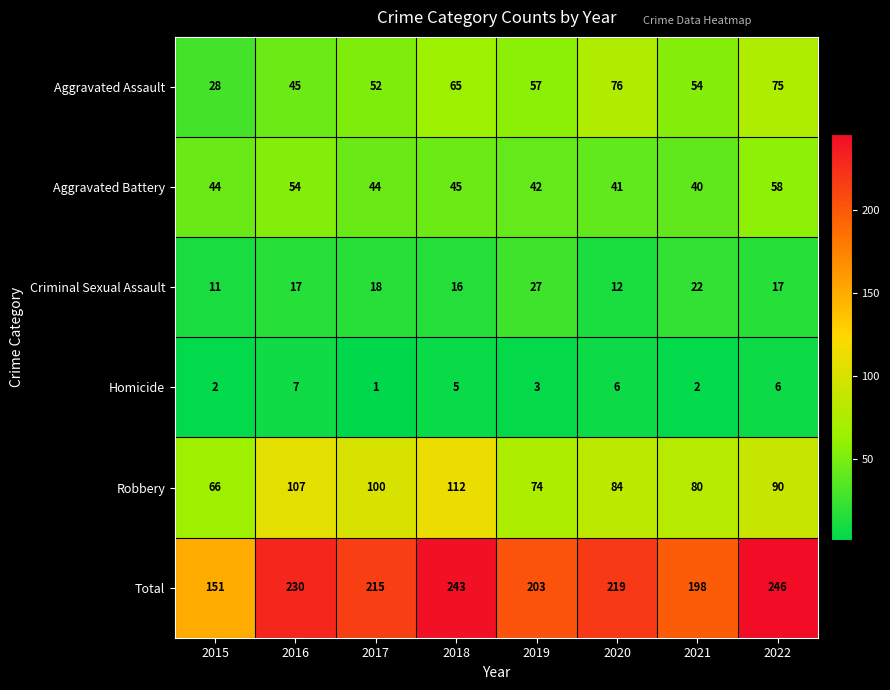

What is the difference between the maximum and minimum values in the Total series?

95